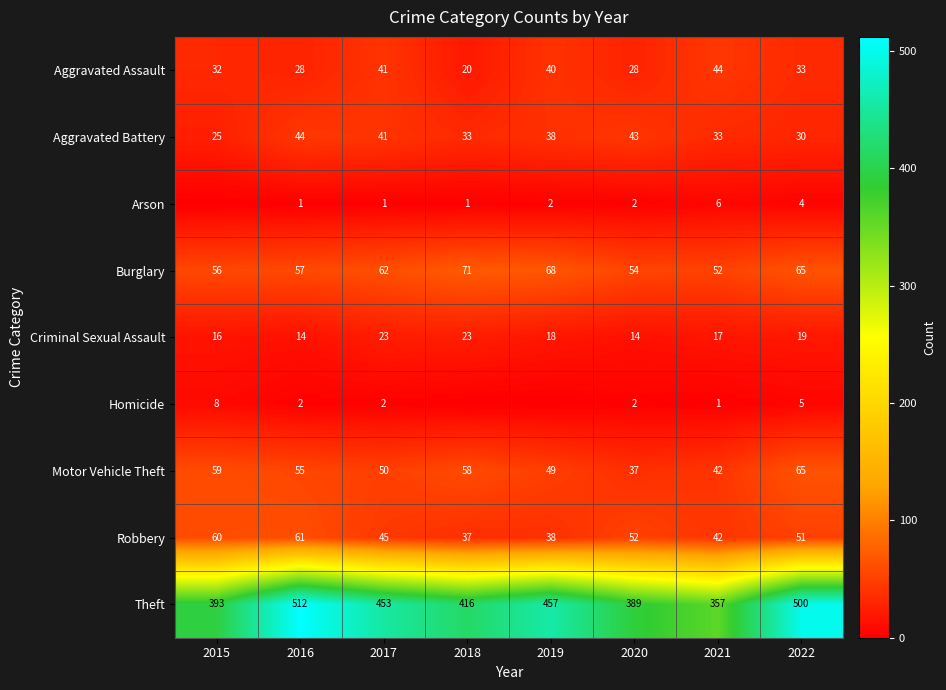

Read the Aggravated Battery value at 2021, to the nearest 5.

35